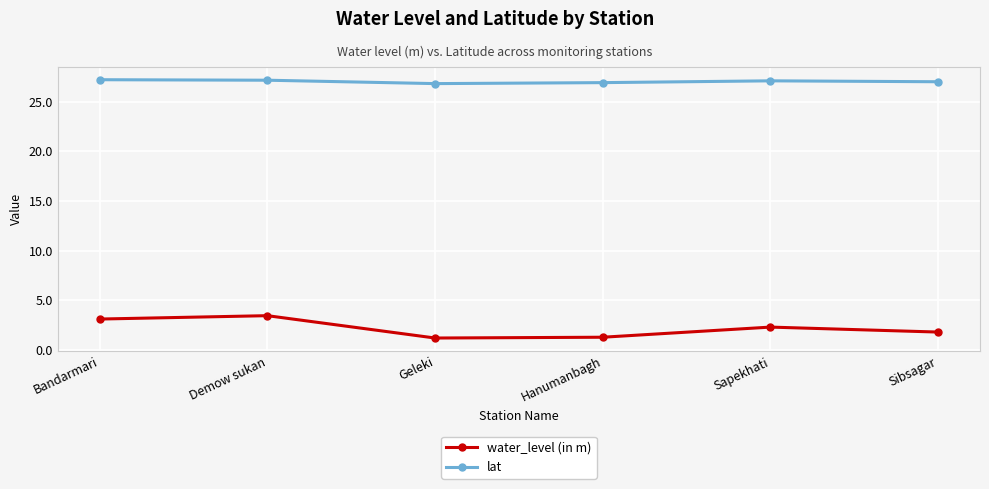

Rank the series by their maximum value, from highest to lowest.

lat, water_level (in m)